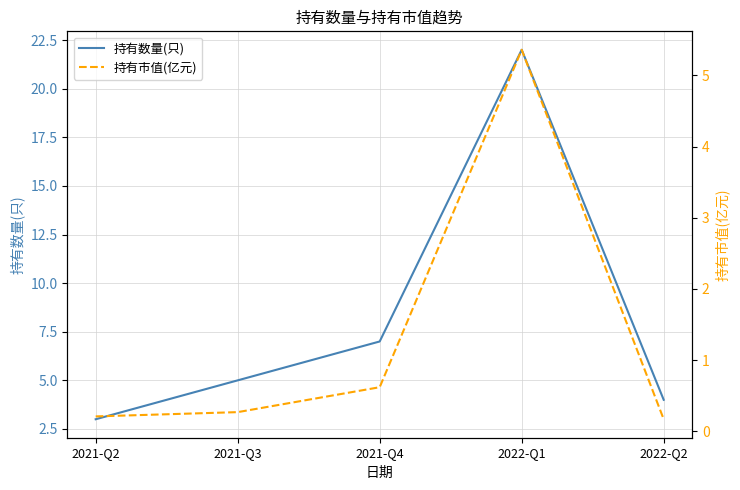

Rank the series by their maximum value, from highest to lowest.

持有数量(只), 持有市值(亿元)